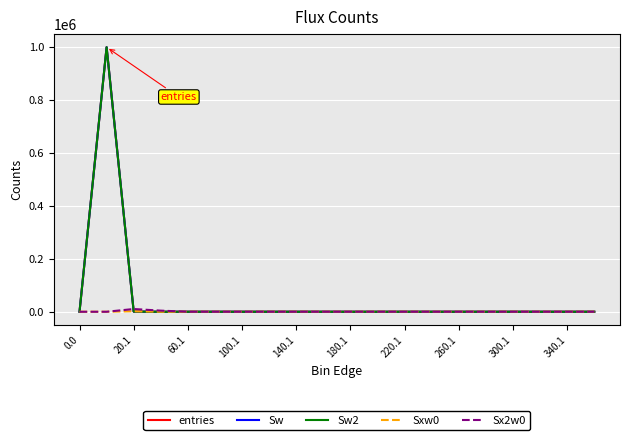

How many interior local peaks does the Sx2w0 series have?

1